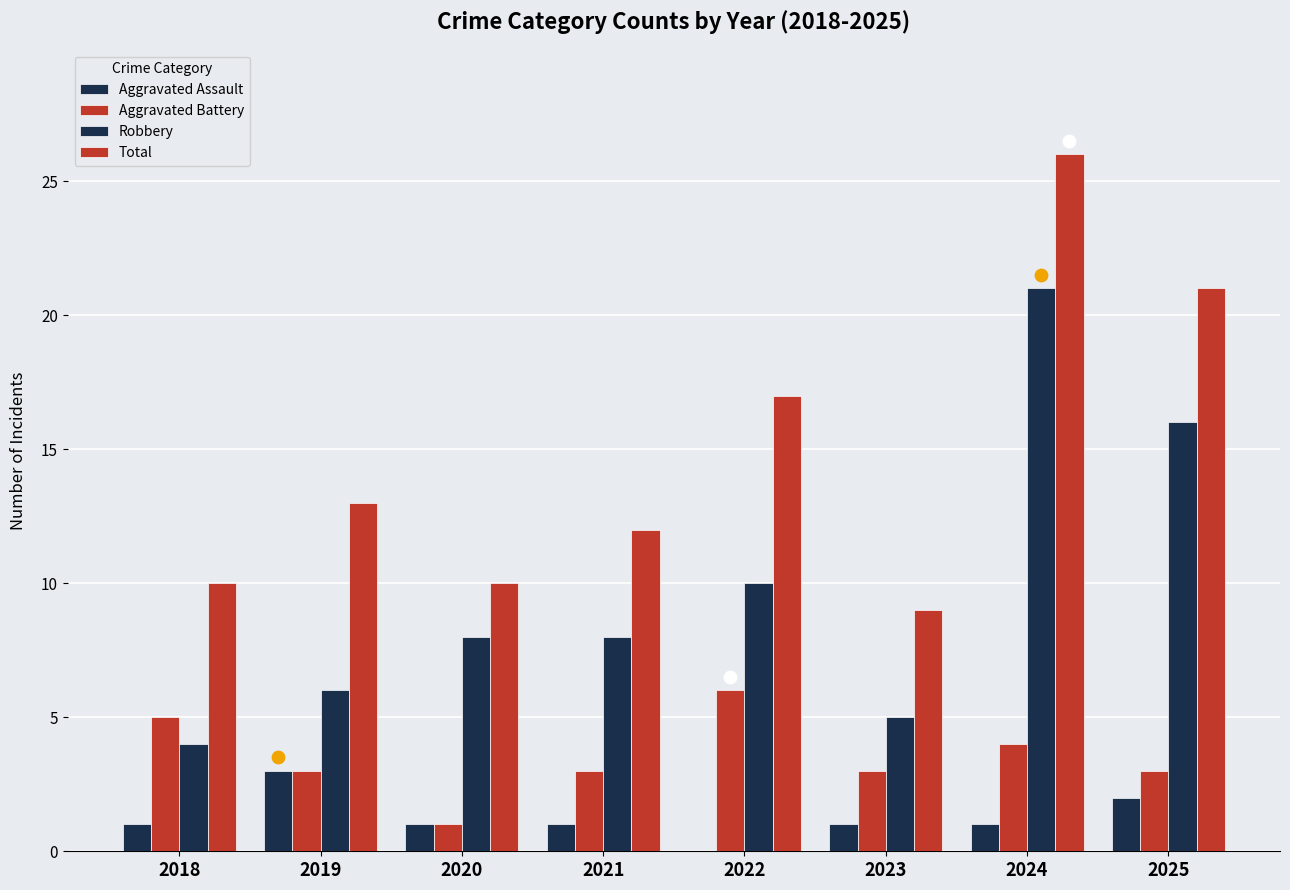

Which series has the largest total across all categories?

Total